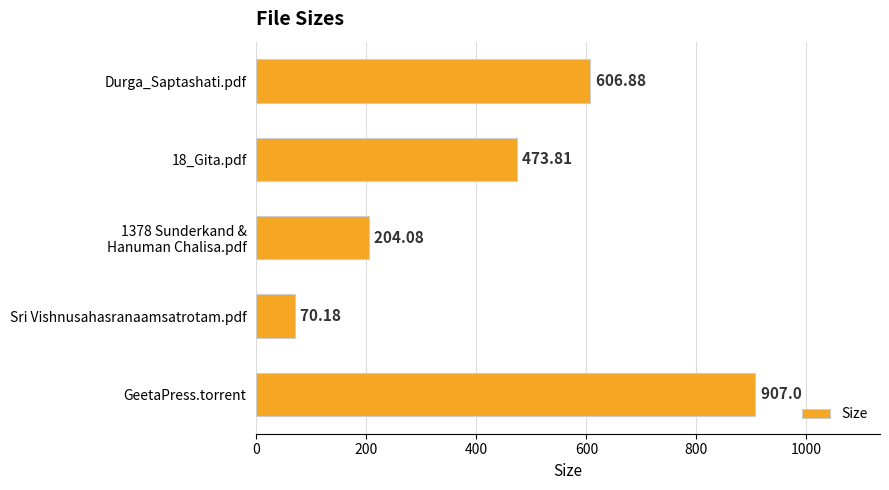

Which has a higher value, Durga_Saptashati.pdf or GeetaPress.torrent?

GeetaPress.torrent